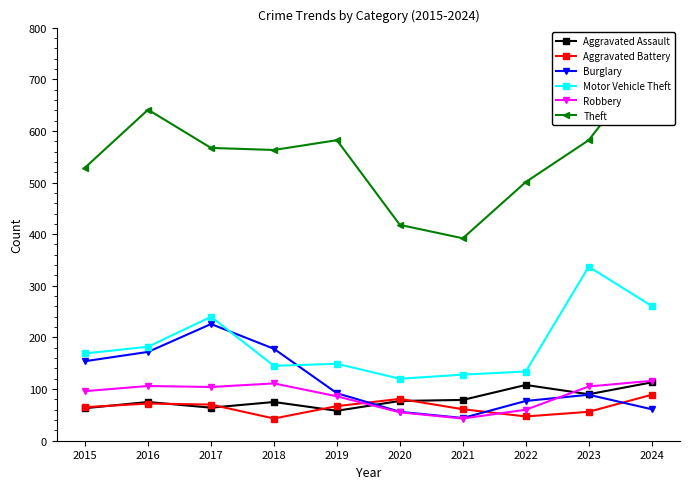

Which label corresponds to the smallest value in the chart?

2018